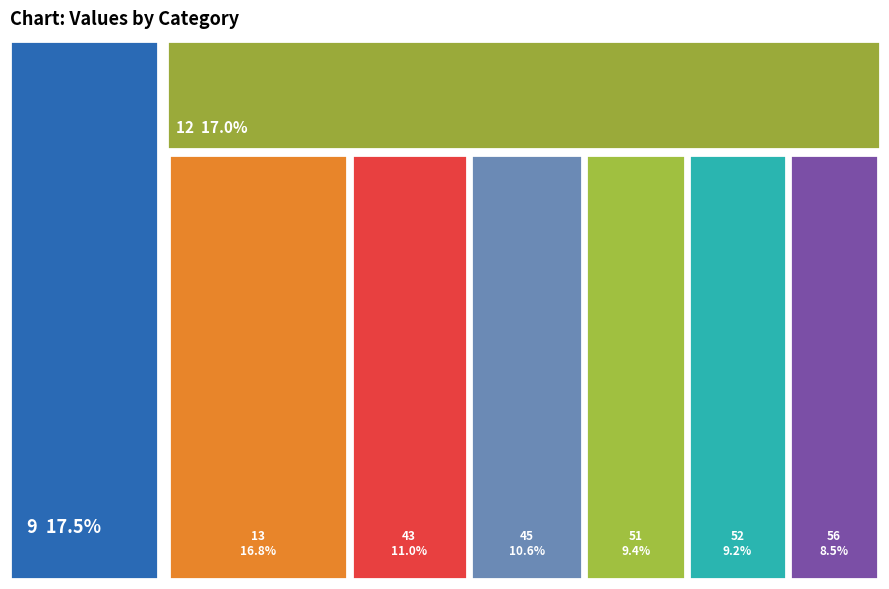

Count the number of slices in the pie.

8